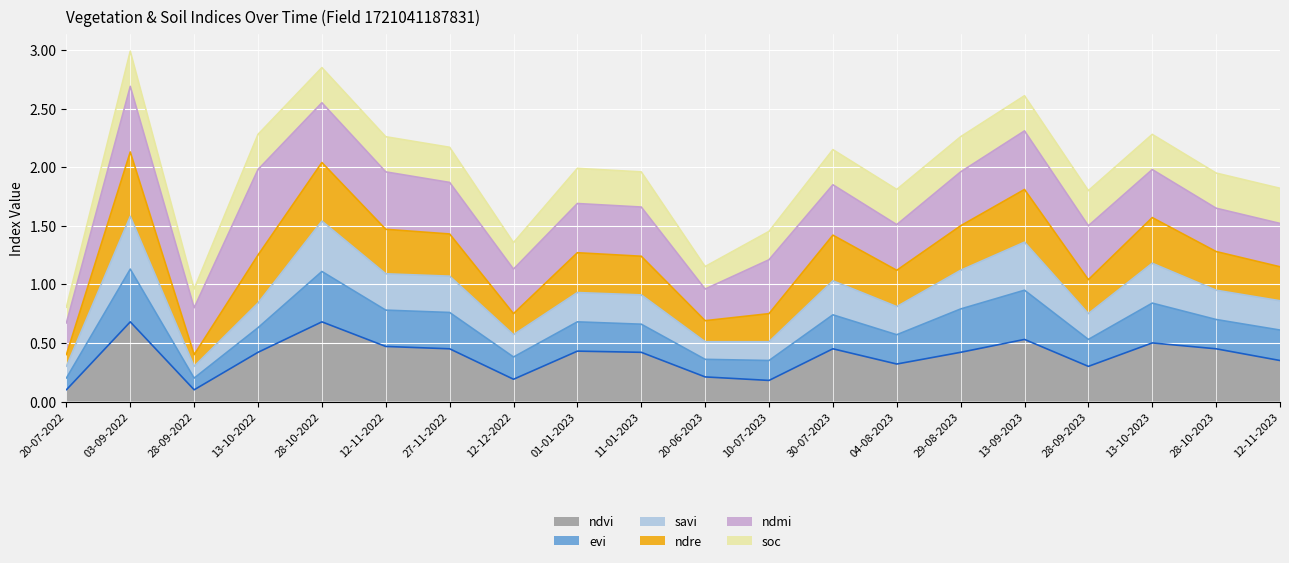

What are all the series names shown in the legend?

ndvi, evi, savi, ndre, ndmi, soc